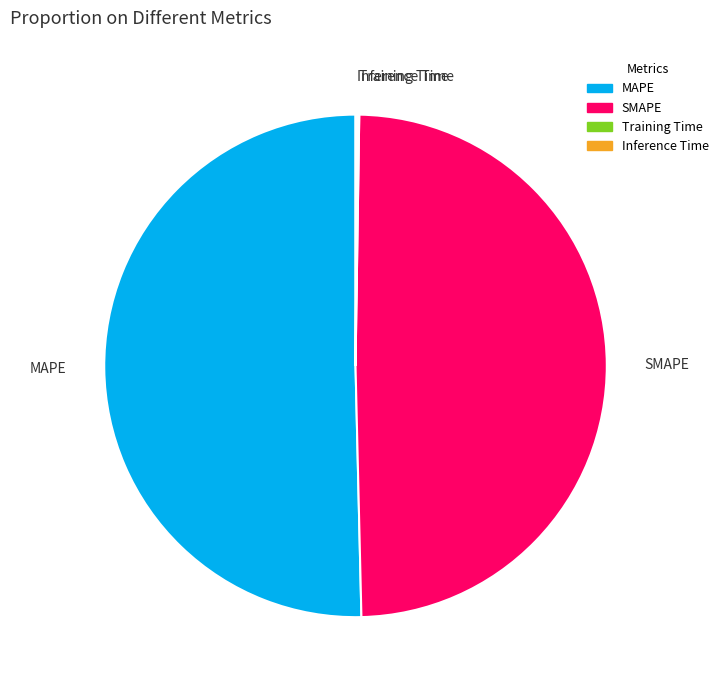

What is the majority slice?

MAPE